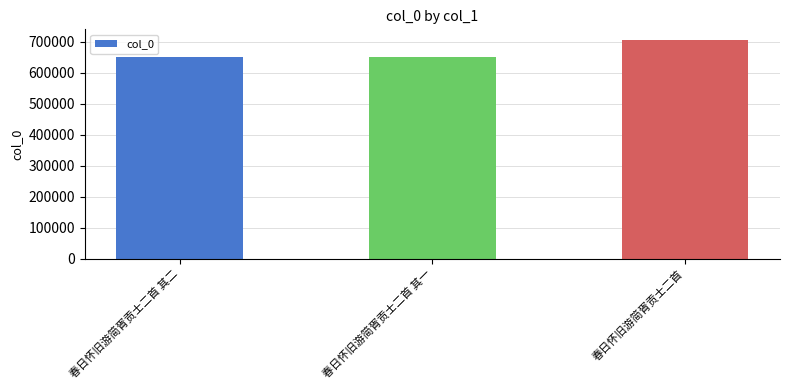

True or false: the data shows 704713 at 春日怀旧游简胥贡士二首.

True